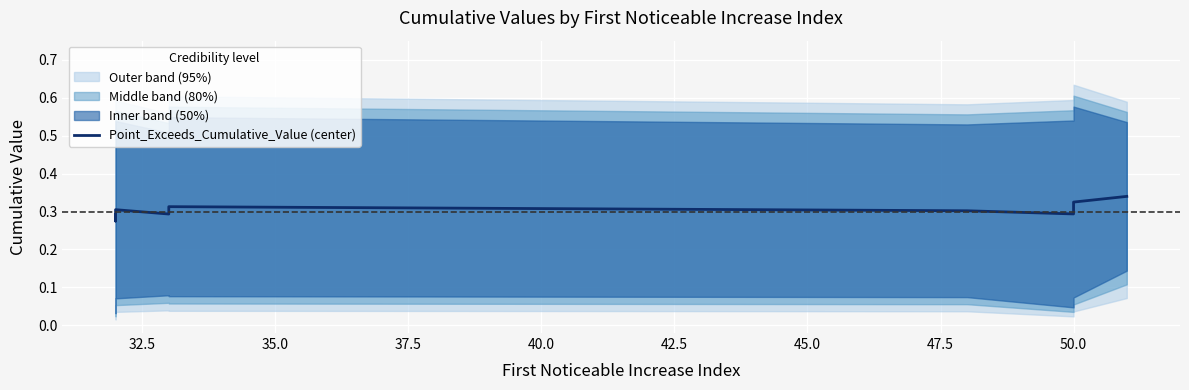

Is it true that the value at 35.0 is 0.4?

False